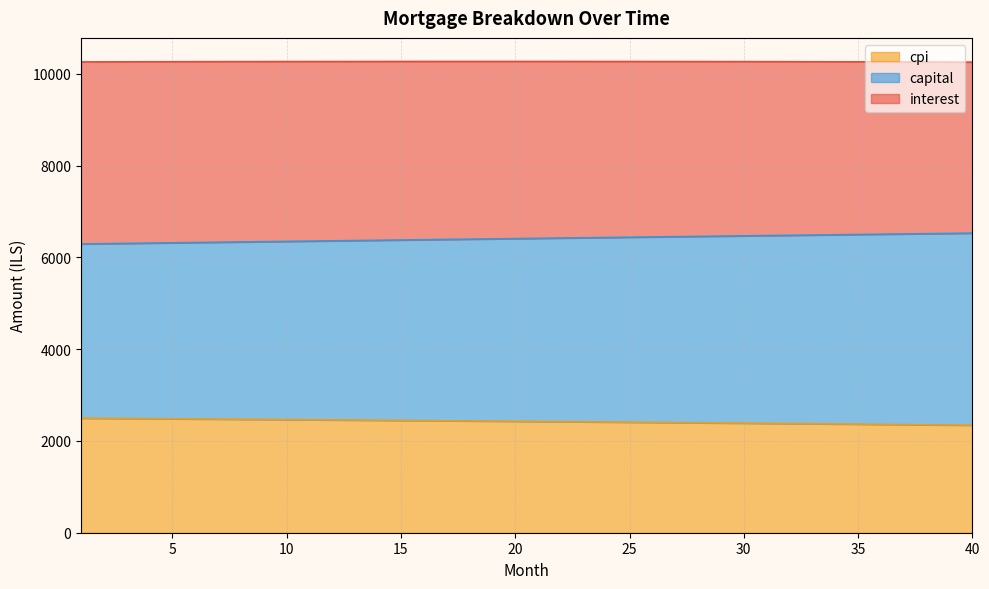

What is the maximum value for cpi?

2496.8